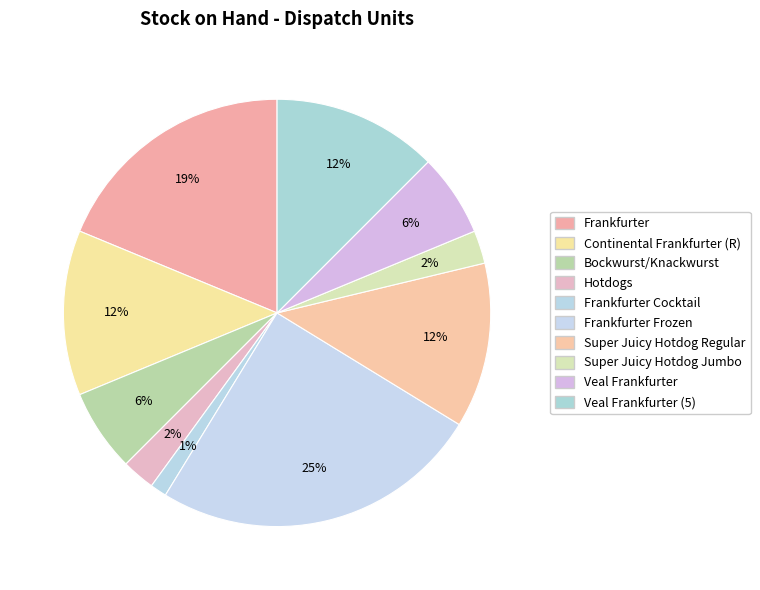

Count the number of slices in the pie.

10